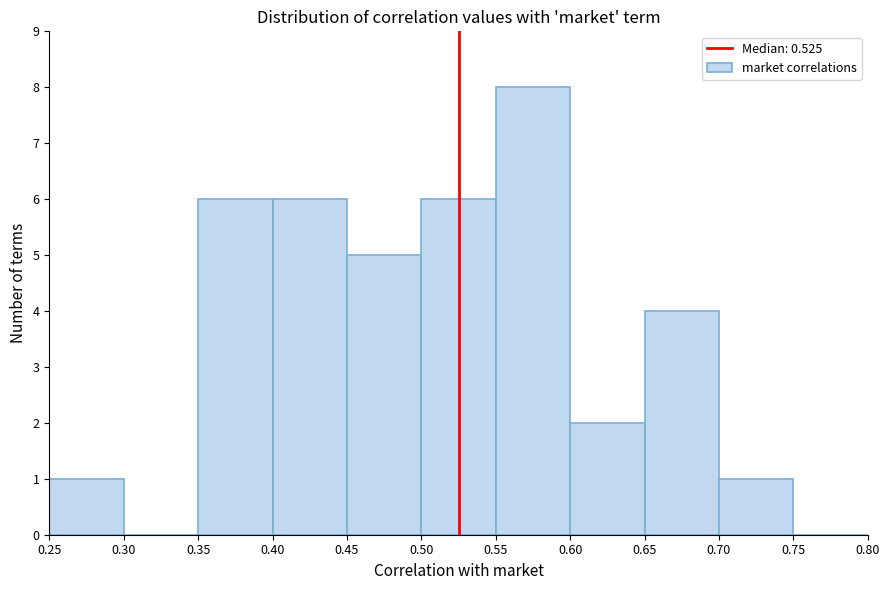

Reading left to right, transcribe this chart: for each bar, give the range it covers on the x-axis and its height. The values are not printed on the chart, so give them approximately, as read against the axis.

0.25 to 0.30: 1
0.30 to 0.35: 0
0.35 to 0.40: 6
0.40 to 0.45: 6
0.45 to 0.50: 5
0.50 to 0.55: 6
0.55 to 0.60: 8
0.60 to 0.65: 2
0.65 to 0.70: 4
0.70 to 0.75: 1
0.75 to 0.80: 0